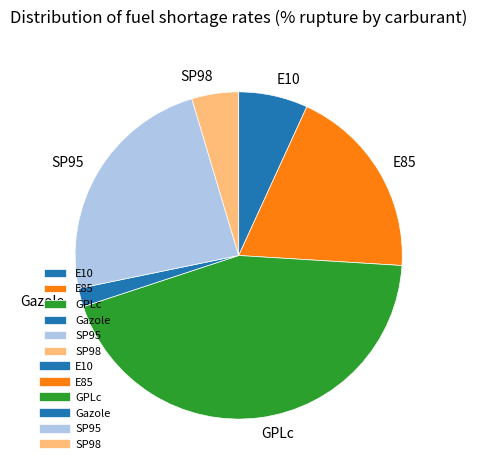

How many slices are in this pie chart?

6